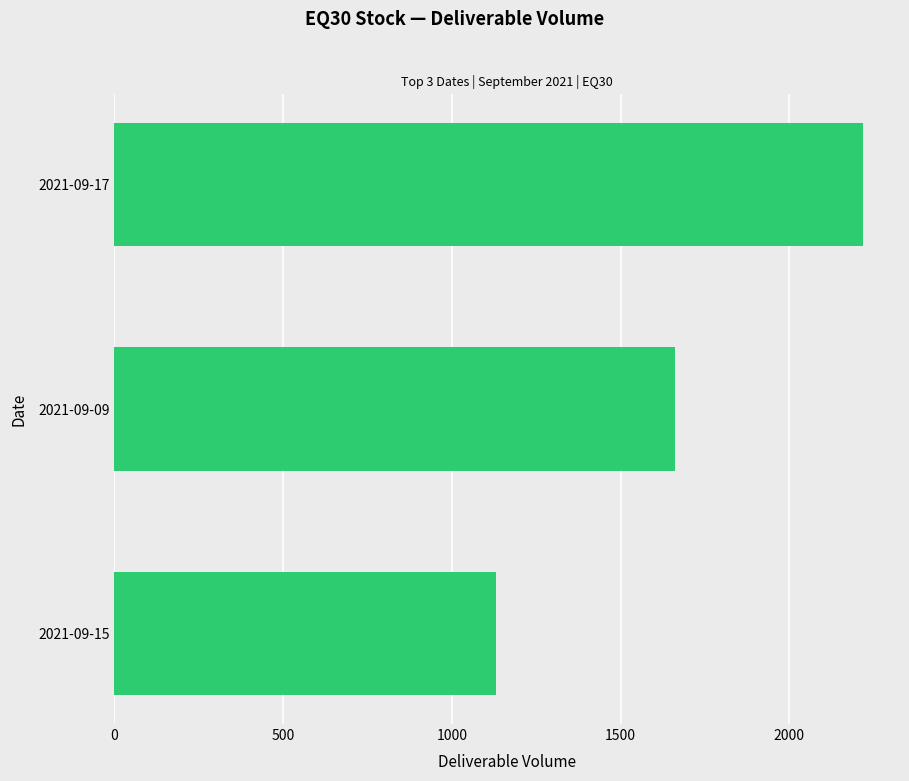

Which has a higher value, 2021-09-15 or 2021-09-09?

2021-09-09